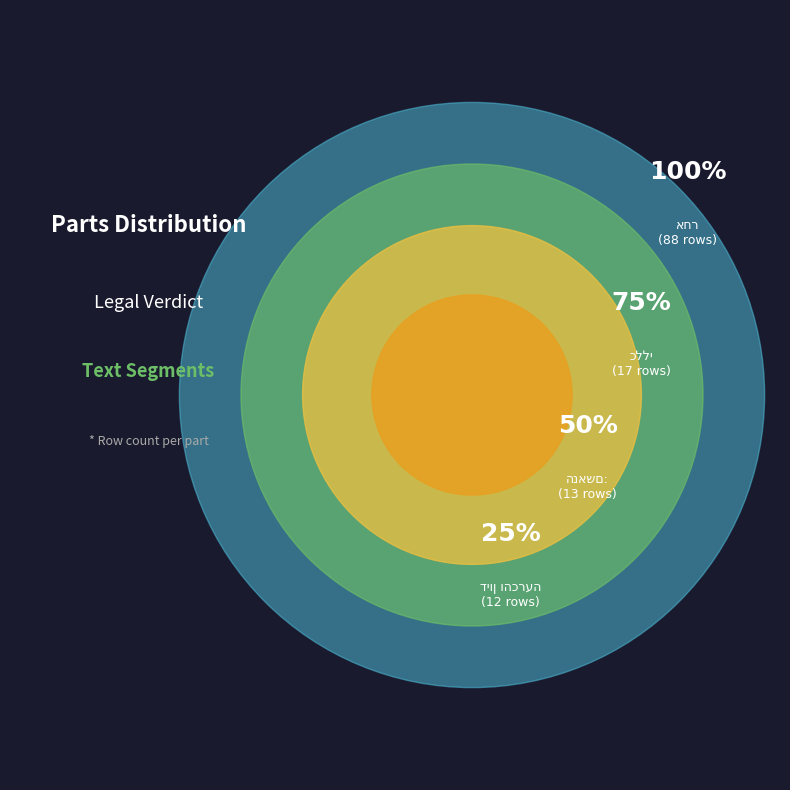

Is it true that אחר is 74% of the pie?

False